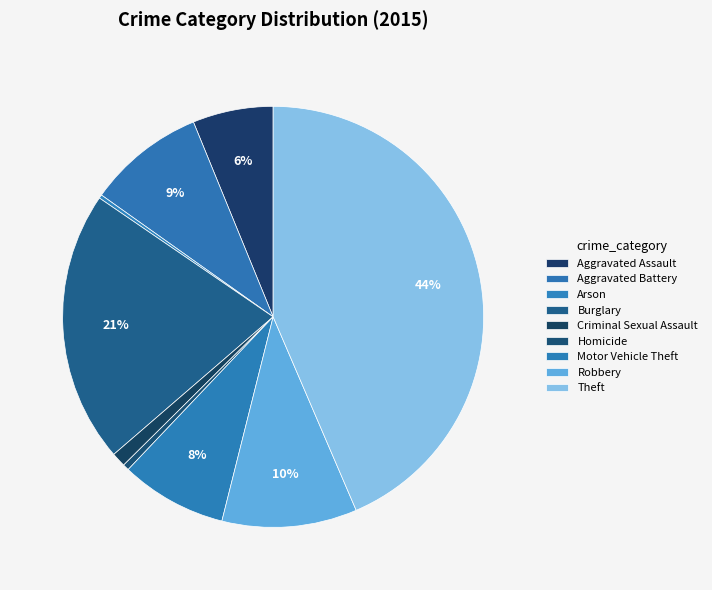

How many segments does this pie chart have?

9